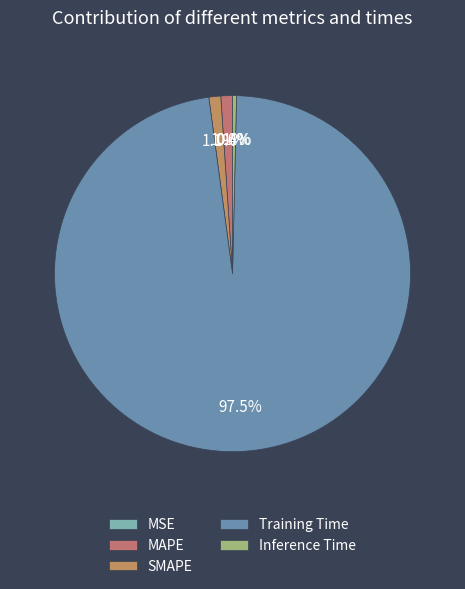

What is the change in value from MAPE to Training Time?

+3.2